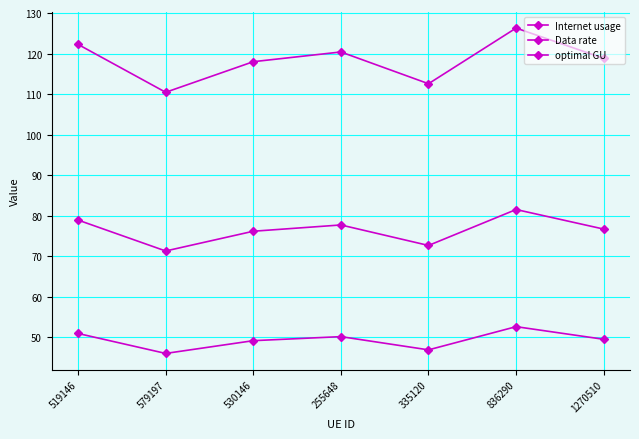

Which label corresponds to the smallest value in the chart?

579197